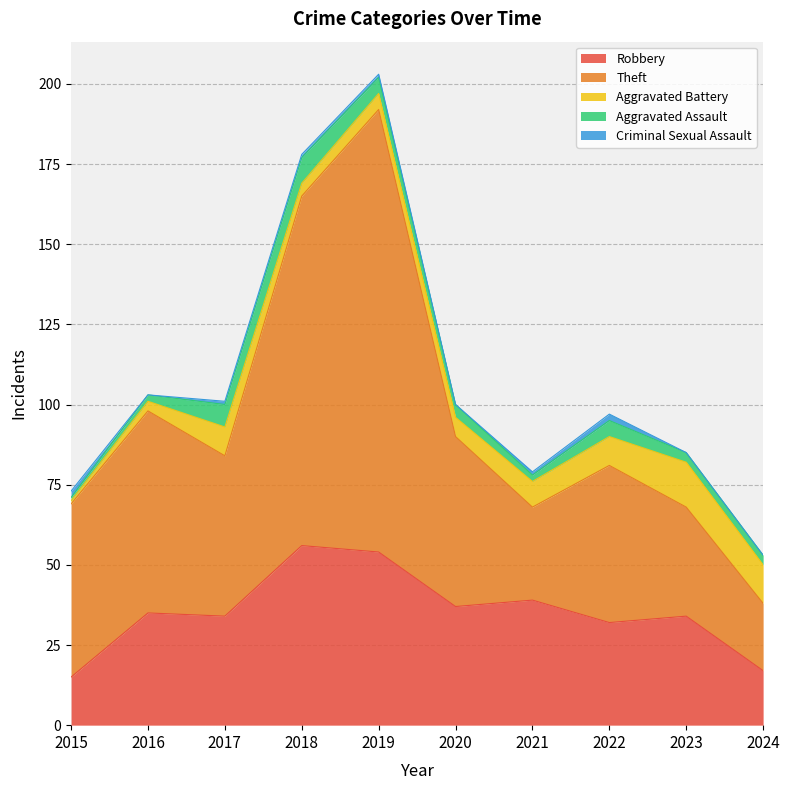

How many positive values does the Criminal Sexual Assault series have?

6